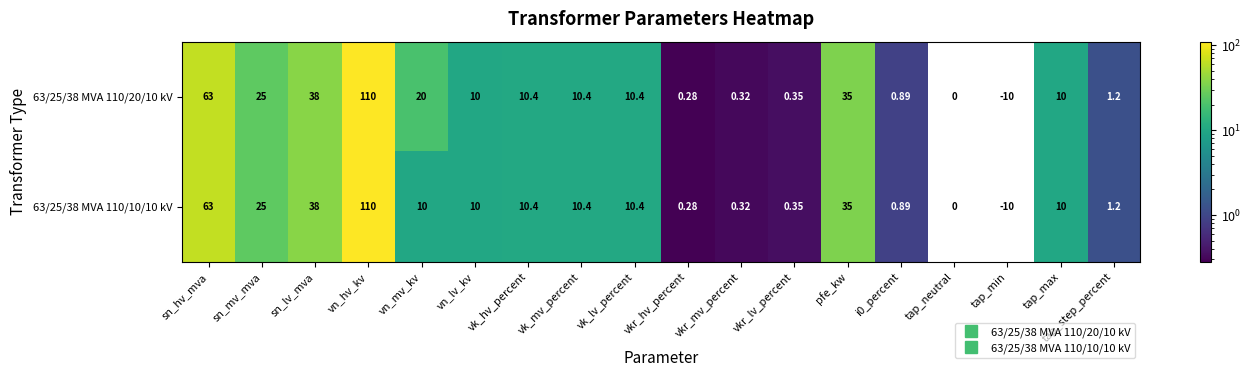

Is the value of 63/25/38 MVA 110/20/10 kV at vn_mv_kv greater than the value of 63/25/38 MVA 110/10/10 kV at sn_lv_mva?

No